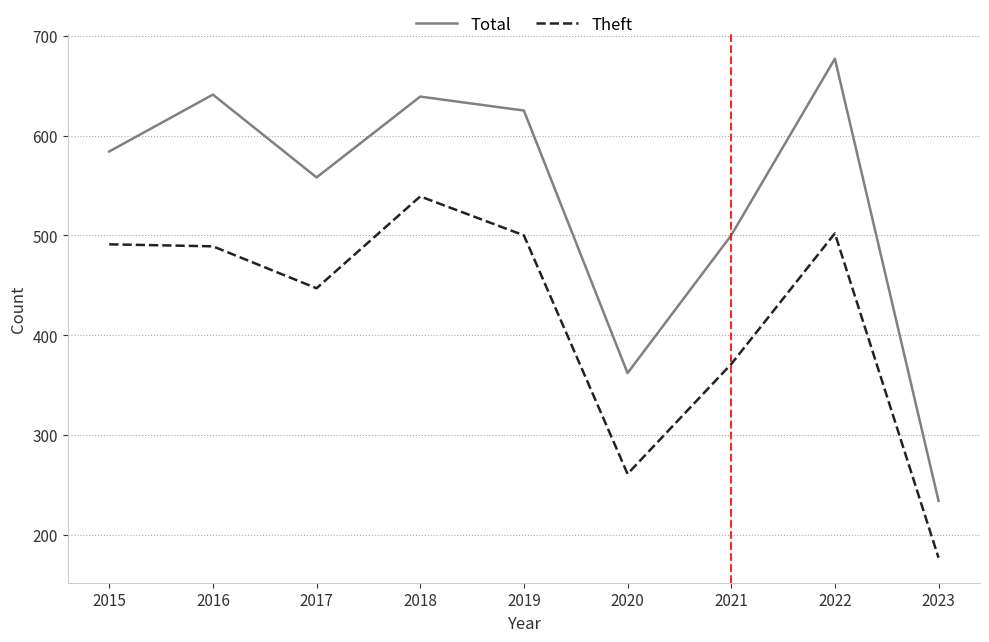

How many values in the Theft series are below 489?

4